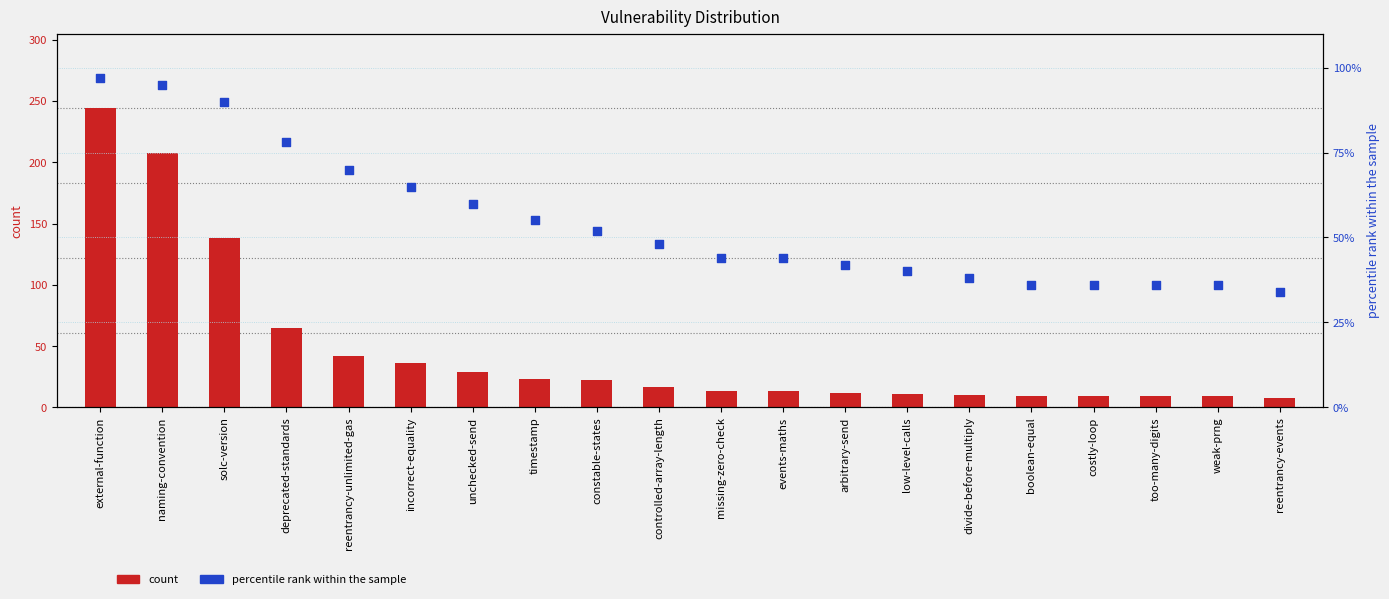

Which series reaches the minimum Y coordinate?

count